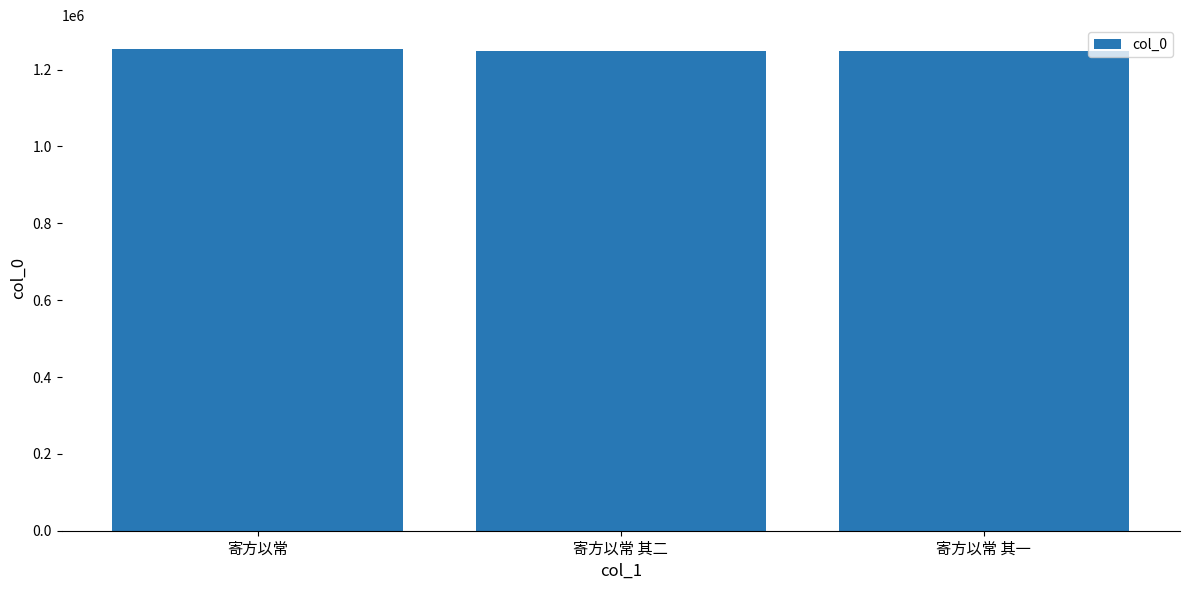

What is the difference between the values at 寄方以常 其二 and 寄方以常 其一?

1